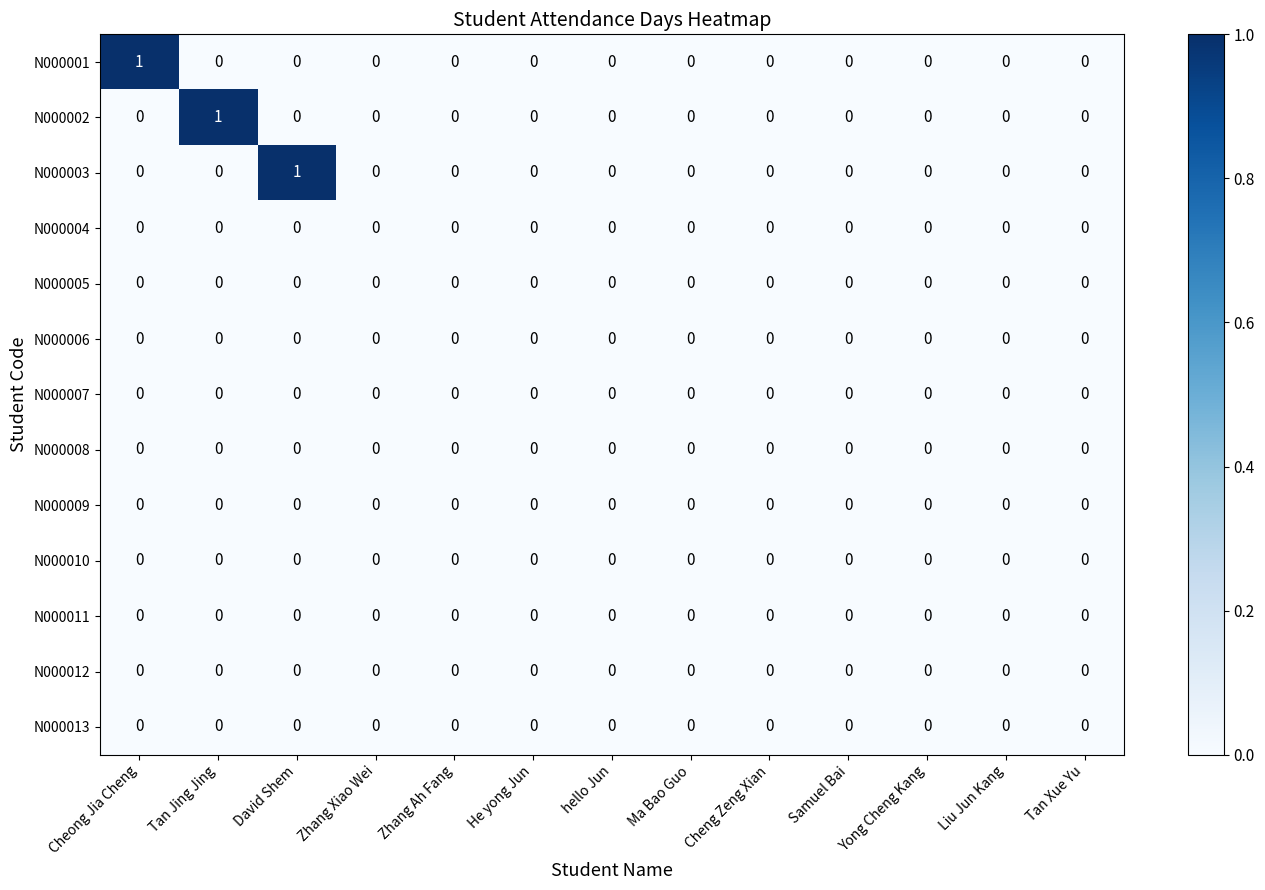

The value of N000007 at hello Jun is 0. True or false?

True